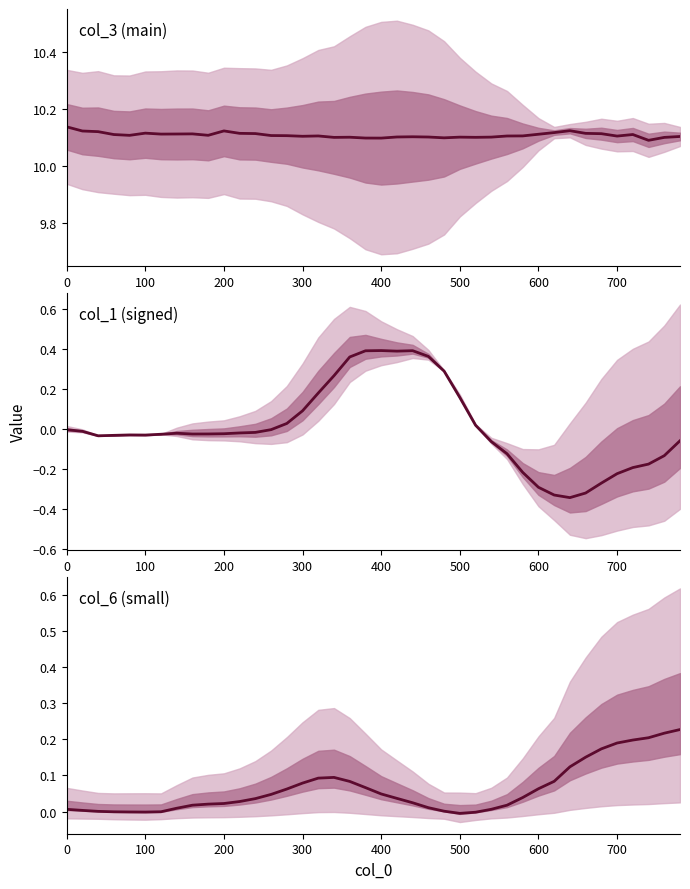

True or false: col_3 median has more than 0 interior local peaks.

True